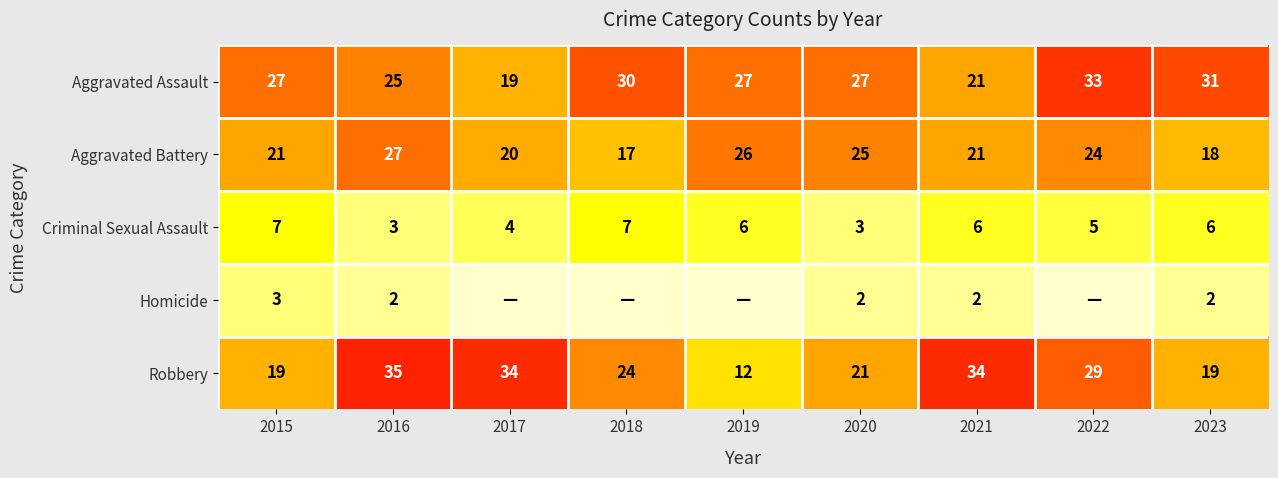

What is the sum of all Aggravated Battery values?

199